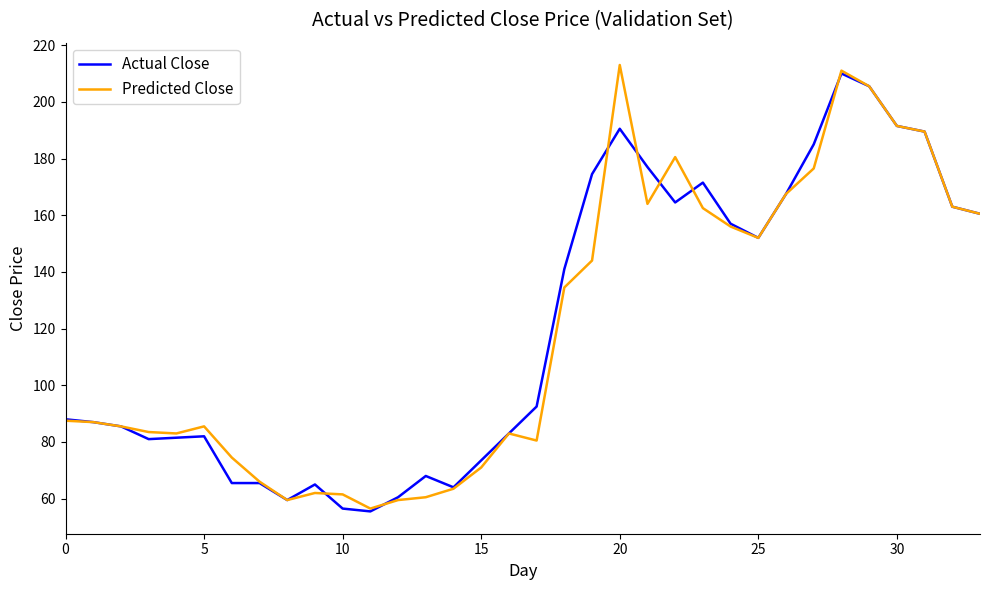

What is the minimum value shown in the chart?

55.5